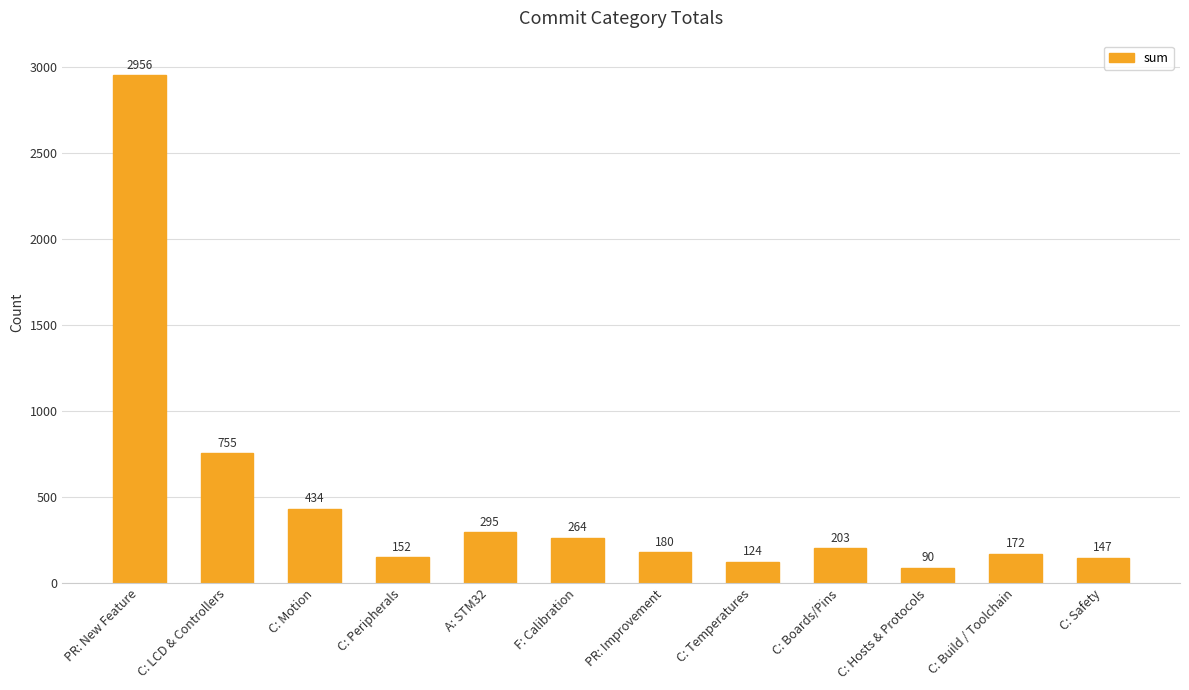

What is the difference between the maximum and minimum values?

2866